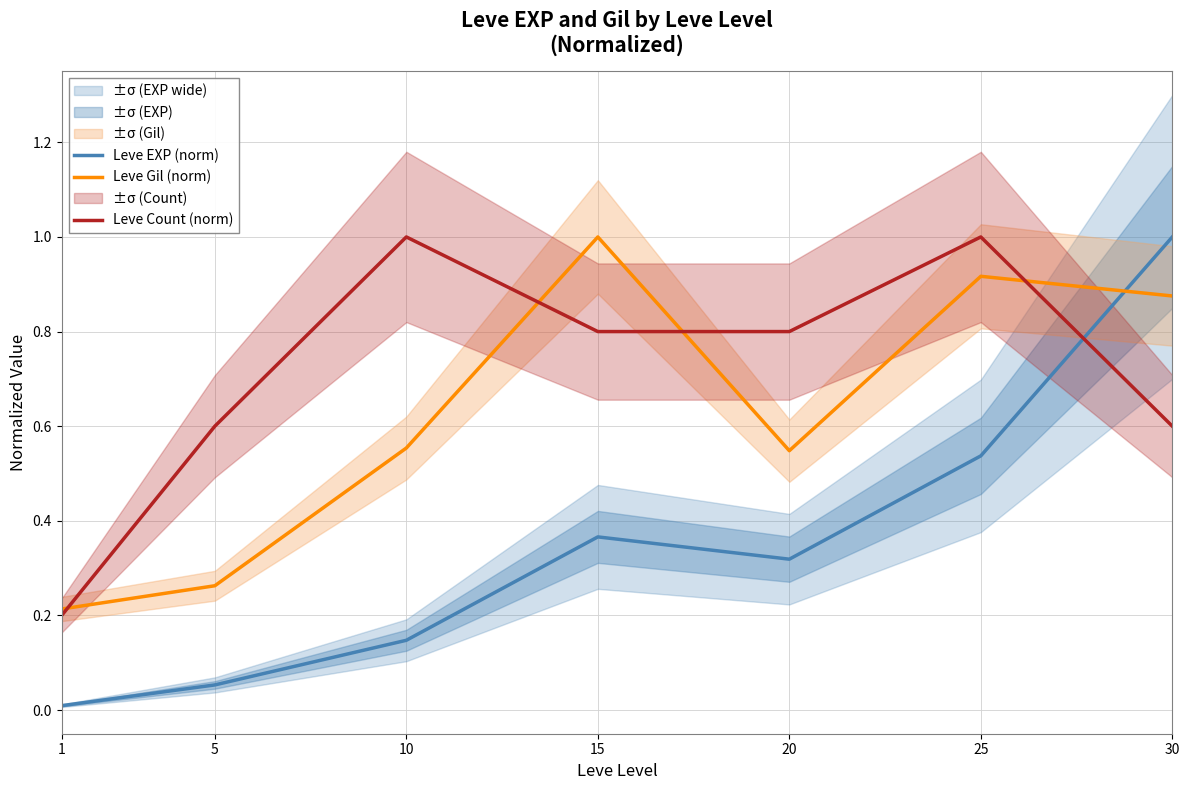

How many interior local valleys does the Leve Gil (norm) series have?

1